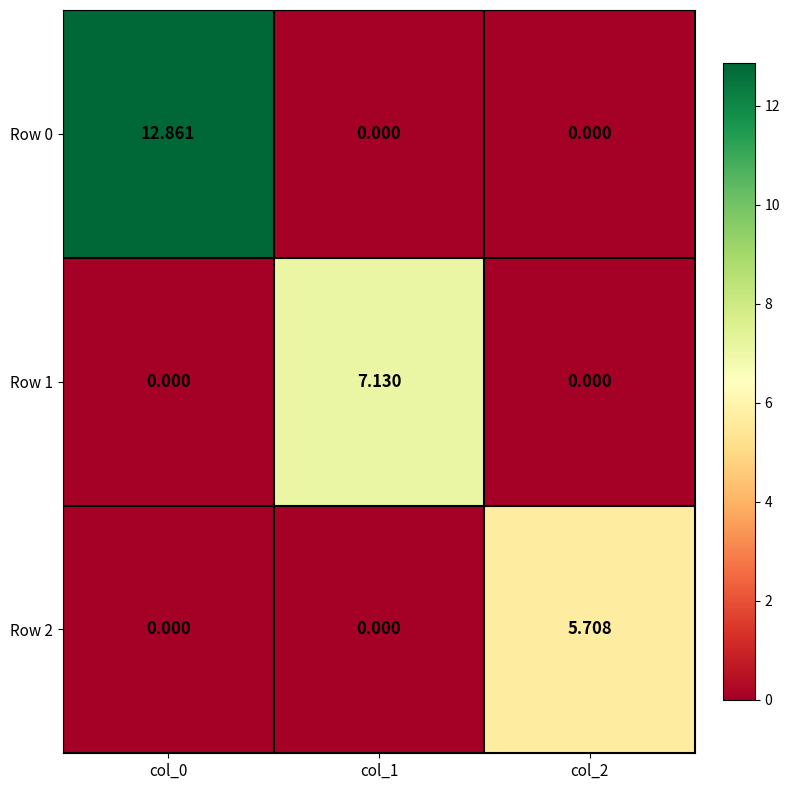

Is the value of Row 2 at col_0 greater than the value of Row 0 at col_0?

No